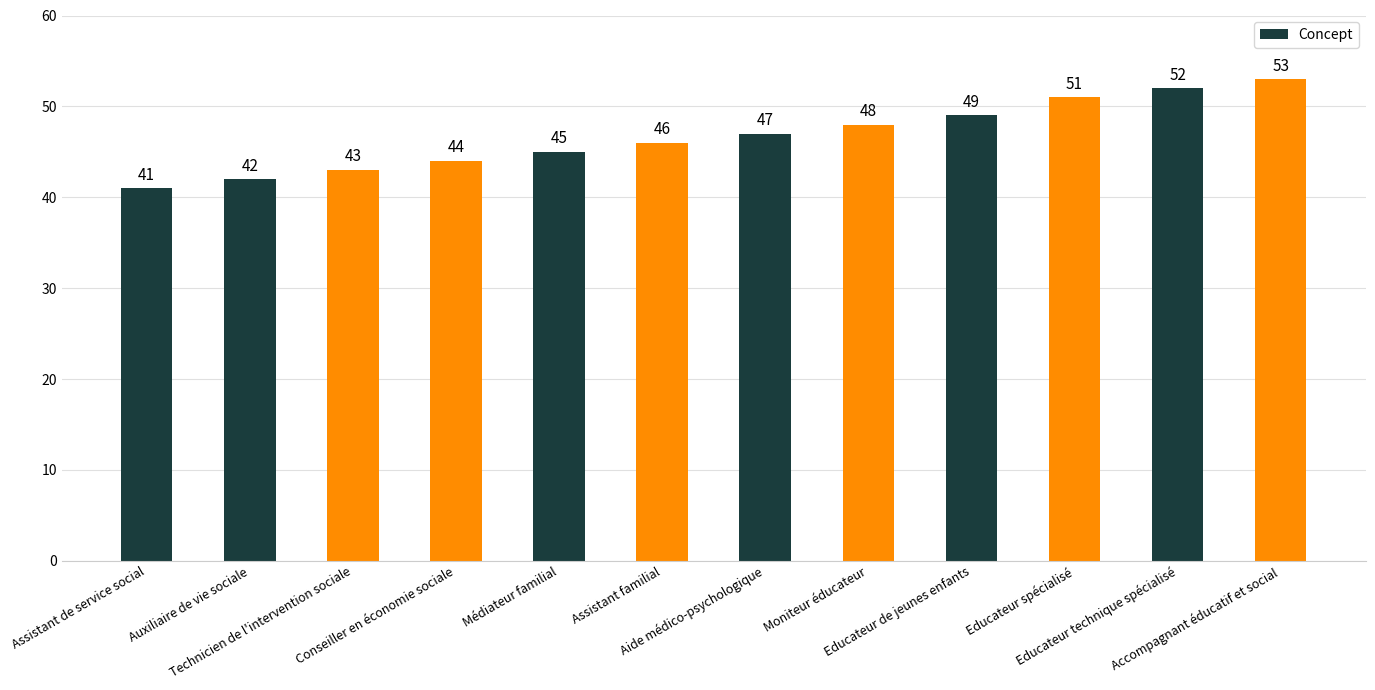

What is the change in value from Médiateur familial to Moniteur éducateur?

+3